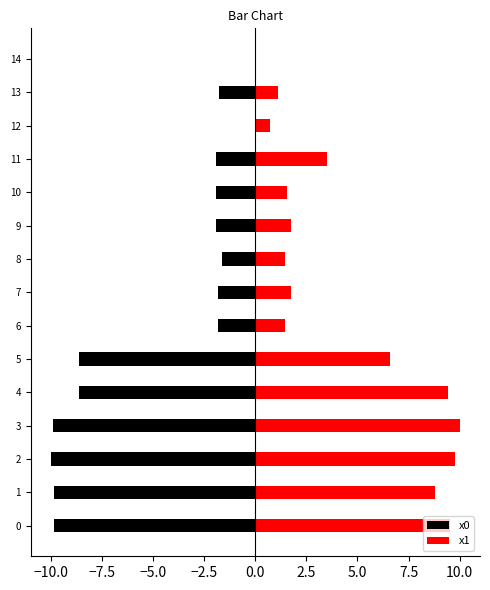

What is the lowest value of the x0 series?

-10.0